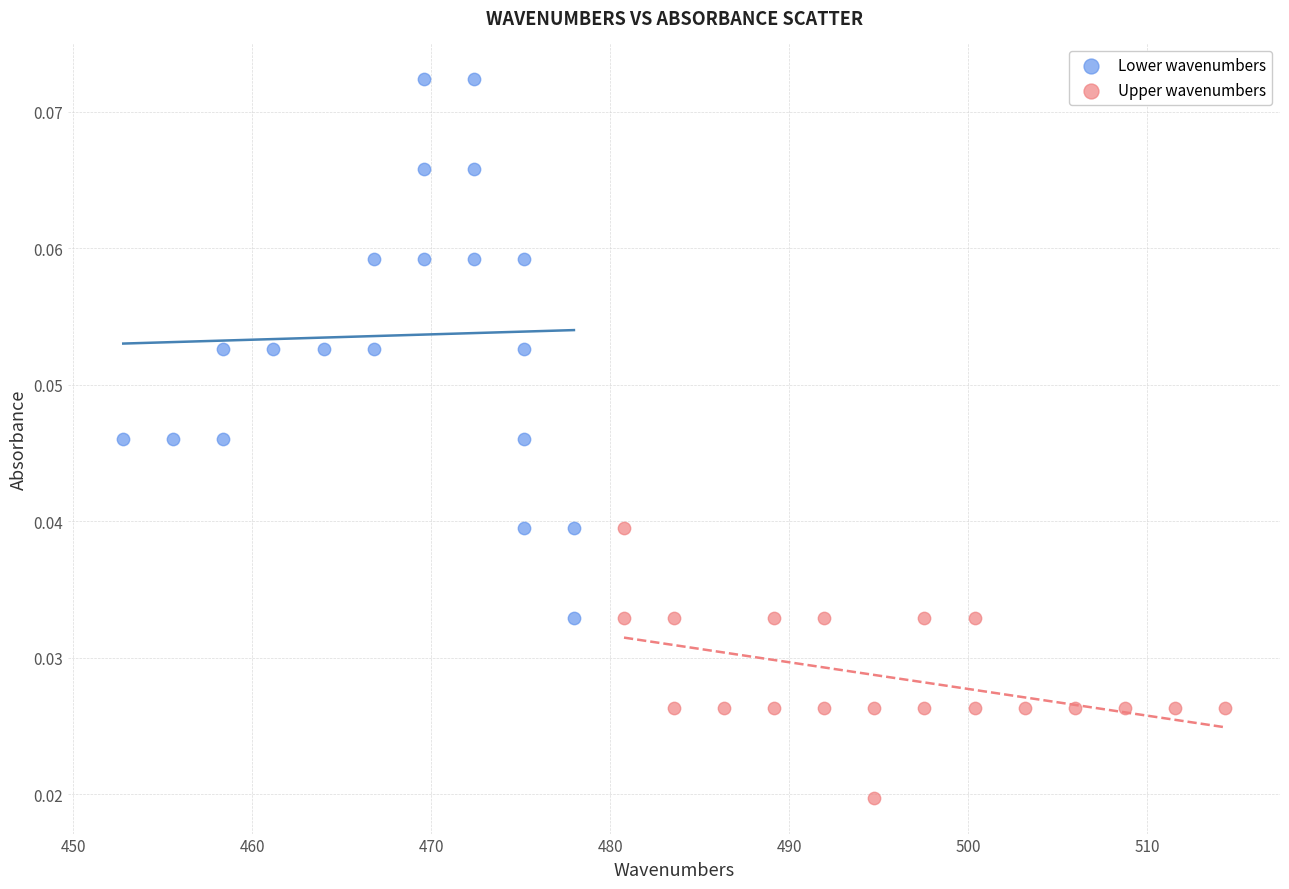

Which series contains the highest Y value?

Lower wavenumbers